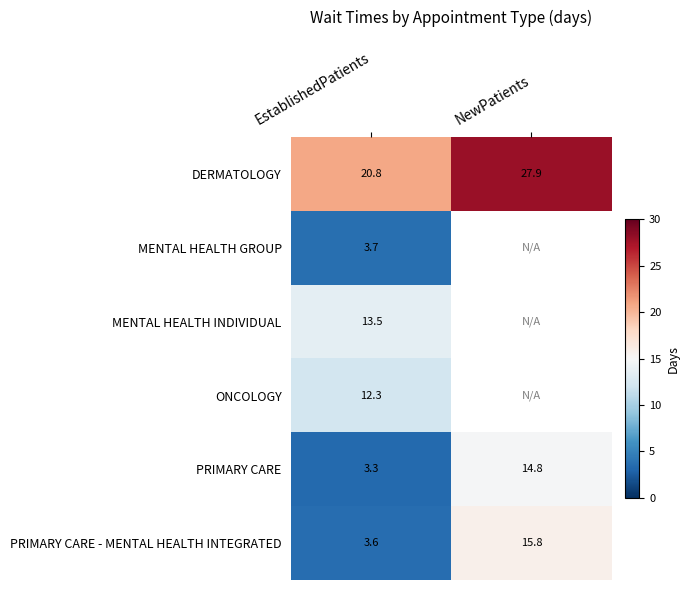

The value of DERMATOLOGY at EstablishedPatients is 29.6. True or false?

False